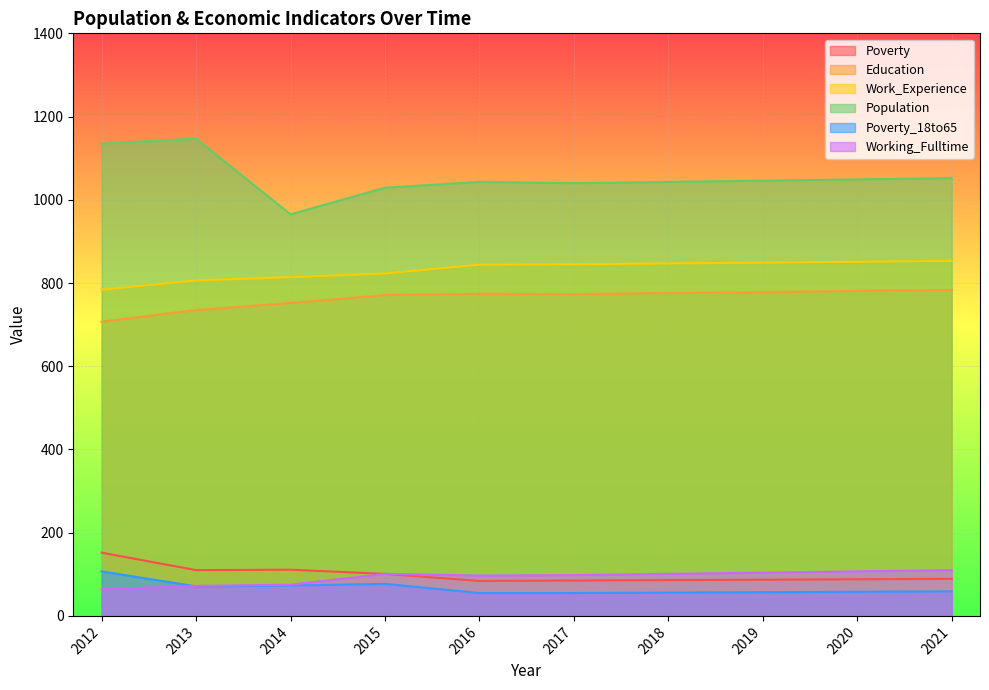

What is the sum of all Work_Experience values?

8316